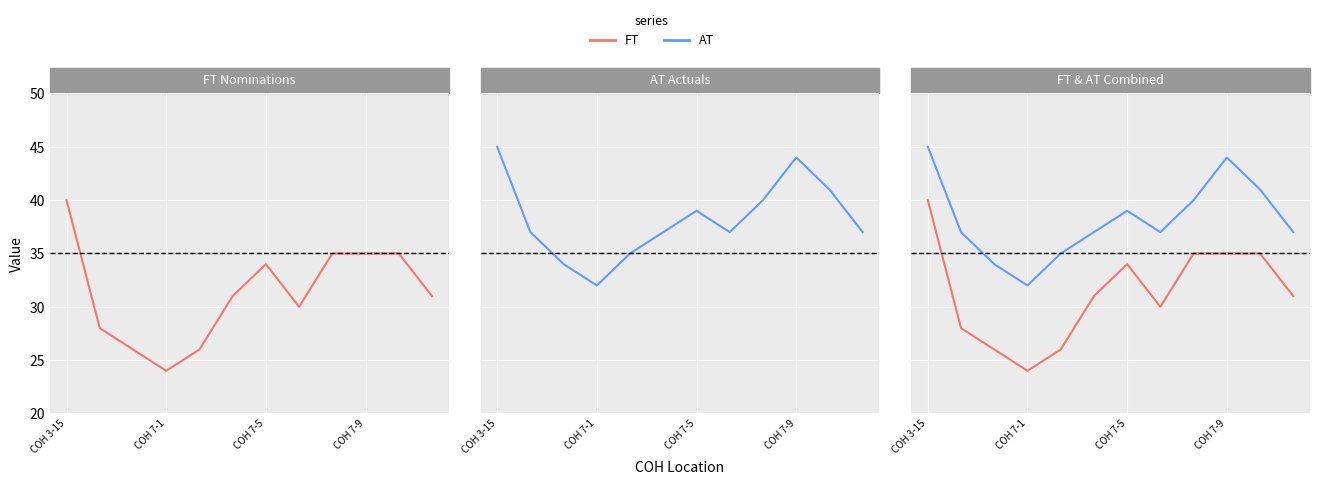

Reading left to right, transcribe all the data shown in this chart.

FT: 40	28	26	24	26	31	34	30	35	35	35	31
AT: 45	37	34	32	35	37	39	37	40	44	41	37